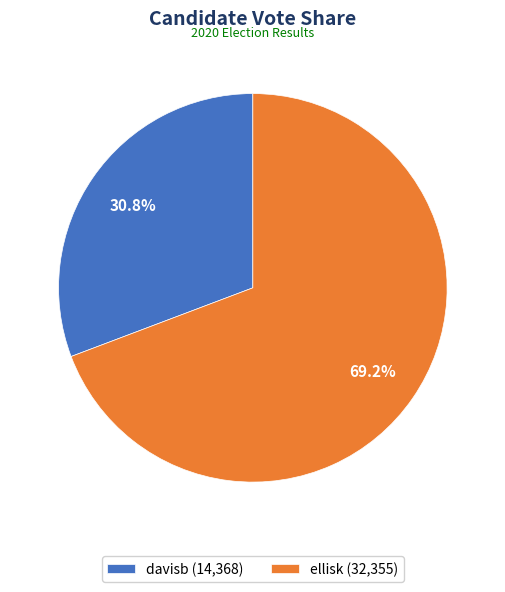

Which category has the smallest portion of the pie?

davisb